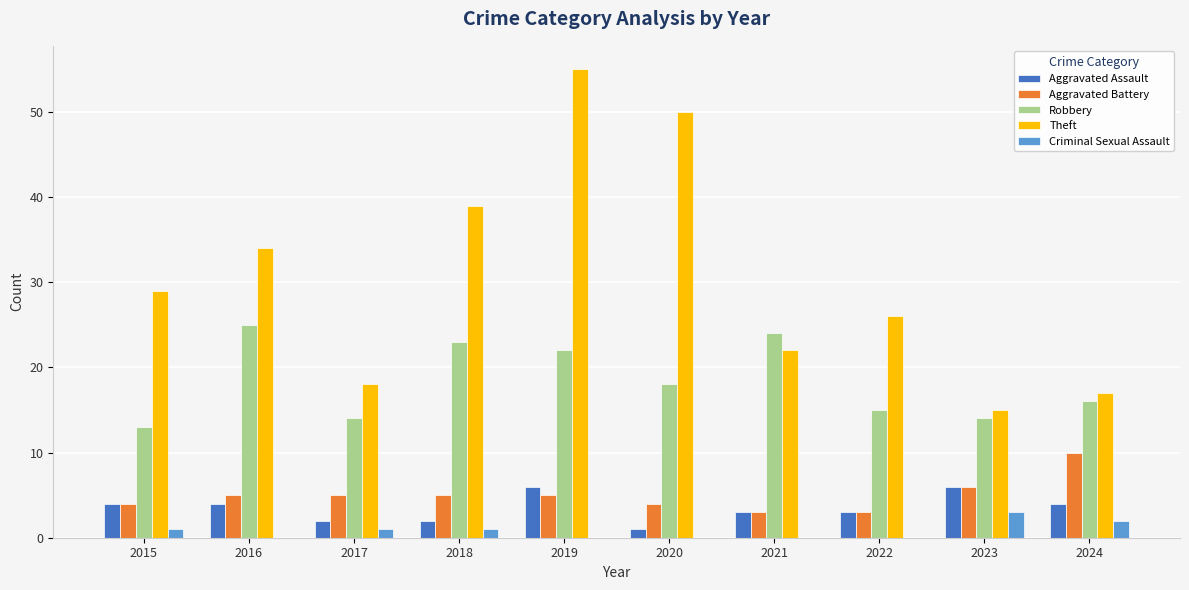

What is the sum of the Theft values at 2018 and 2020?

89